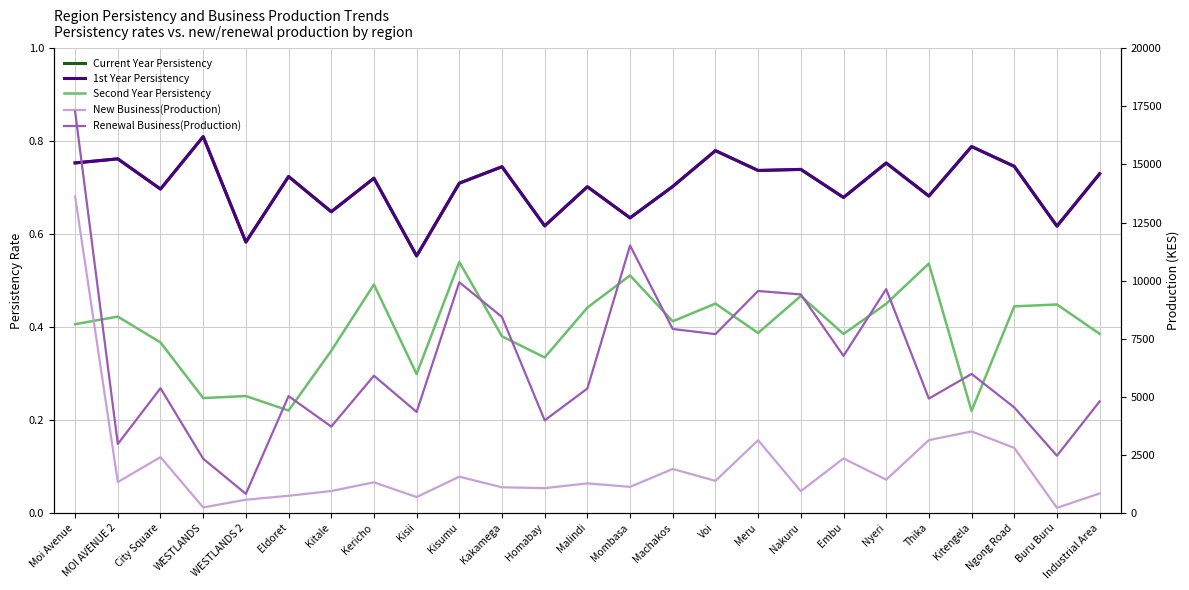

List the series in order of their peak value, highest first.

Renewal Business(Production), New Business(Production), Current Year Persistency, 1st Year Persistency, Second Year Persistency